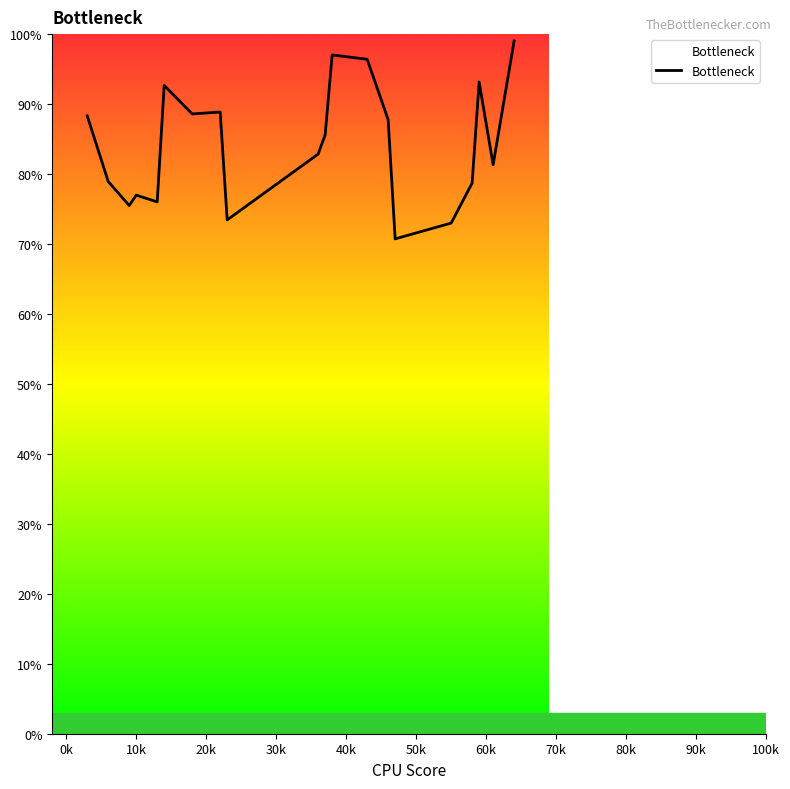

Does the chart display data point markers on the line(s)?

No